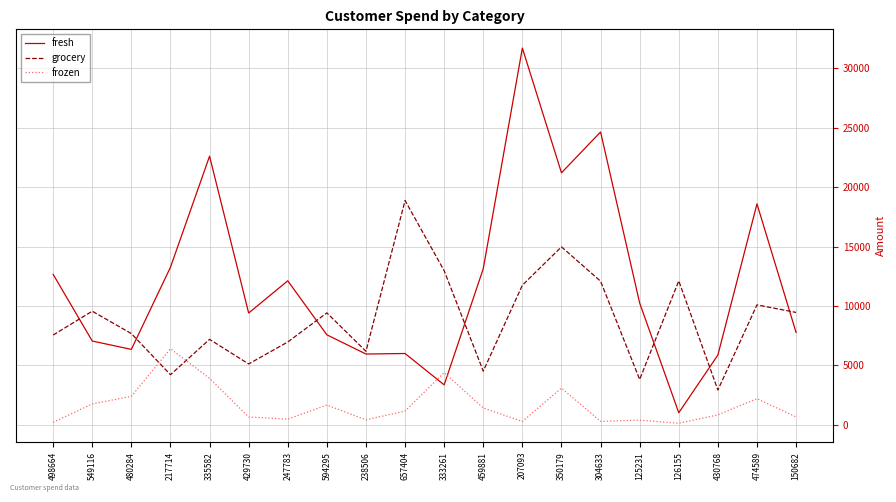

Where does the fresh series first go above 10253?

498664